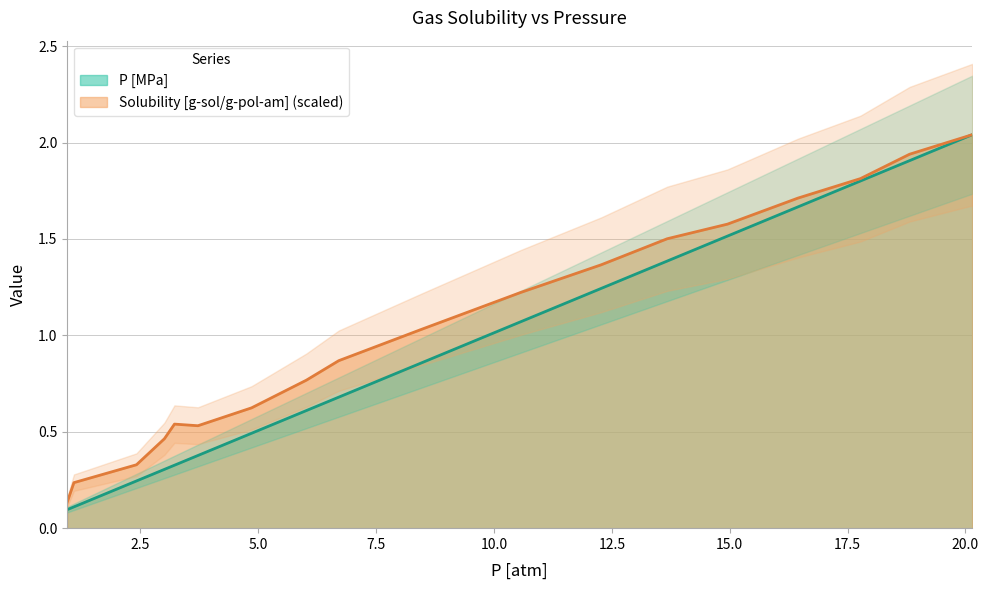

At which category is the sum across all series the highest?

20.1421800947867